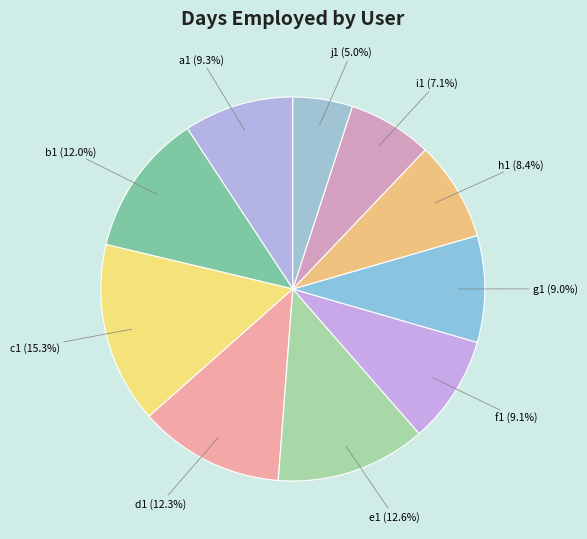

Is there a majority slice in this chart?

No